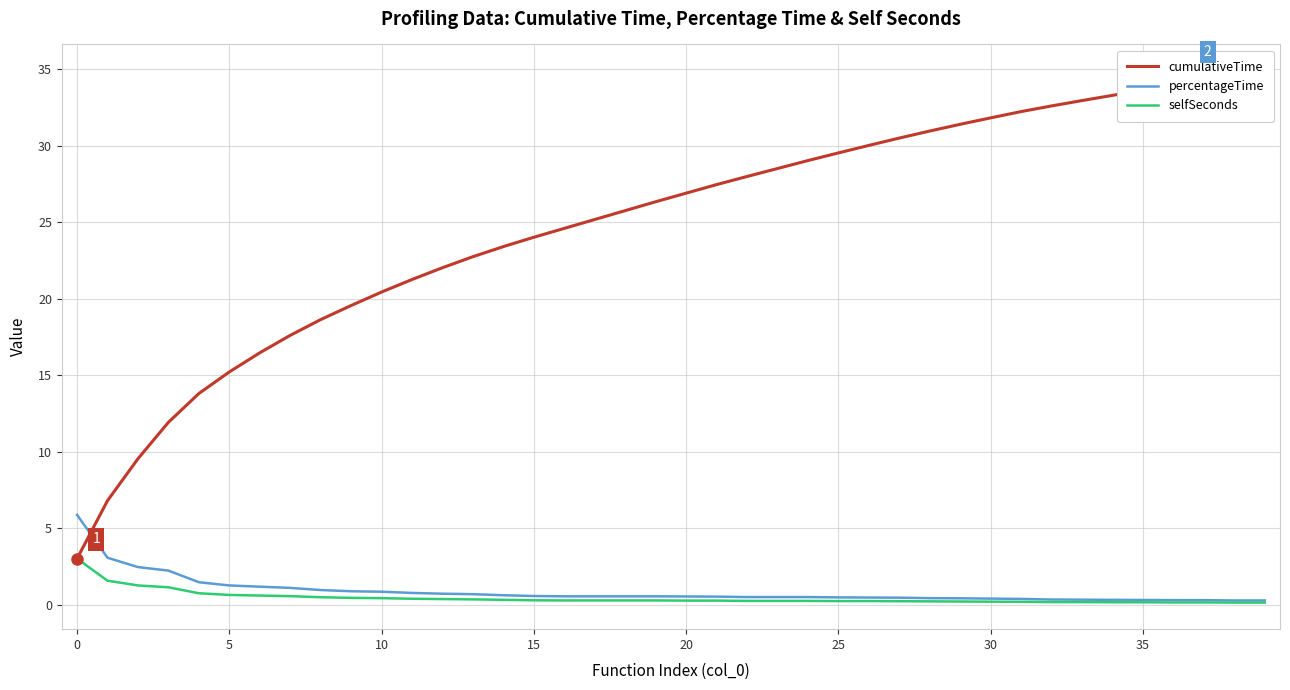

At how many categories does at least one series exceed 34?

3